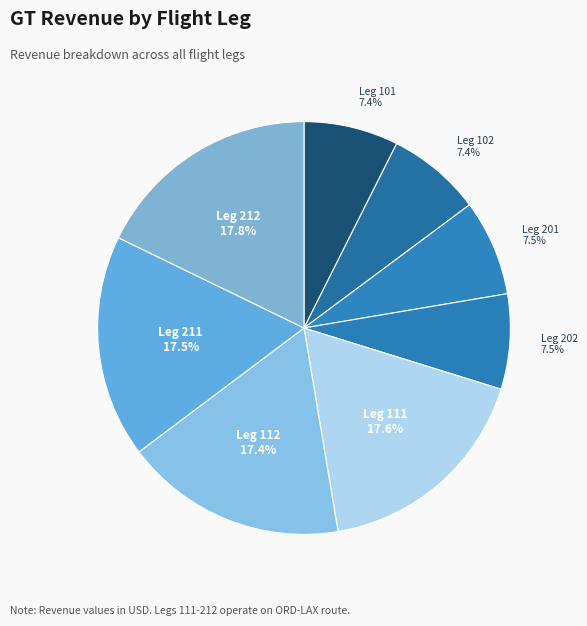

Do Leg 112 and Leg 101 together represent more than half of the pie?

No